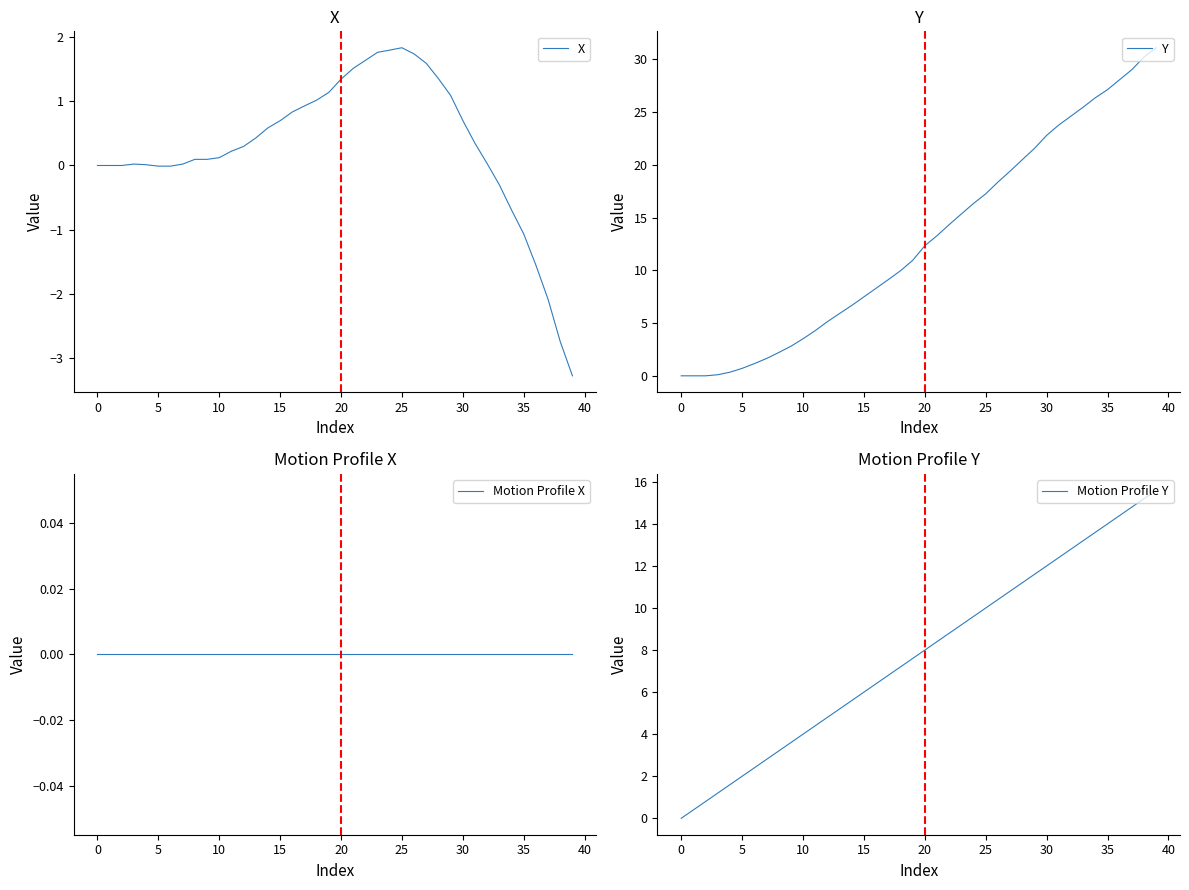

True or false: X and Motion Profile Y cross at least once.

False